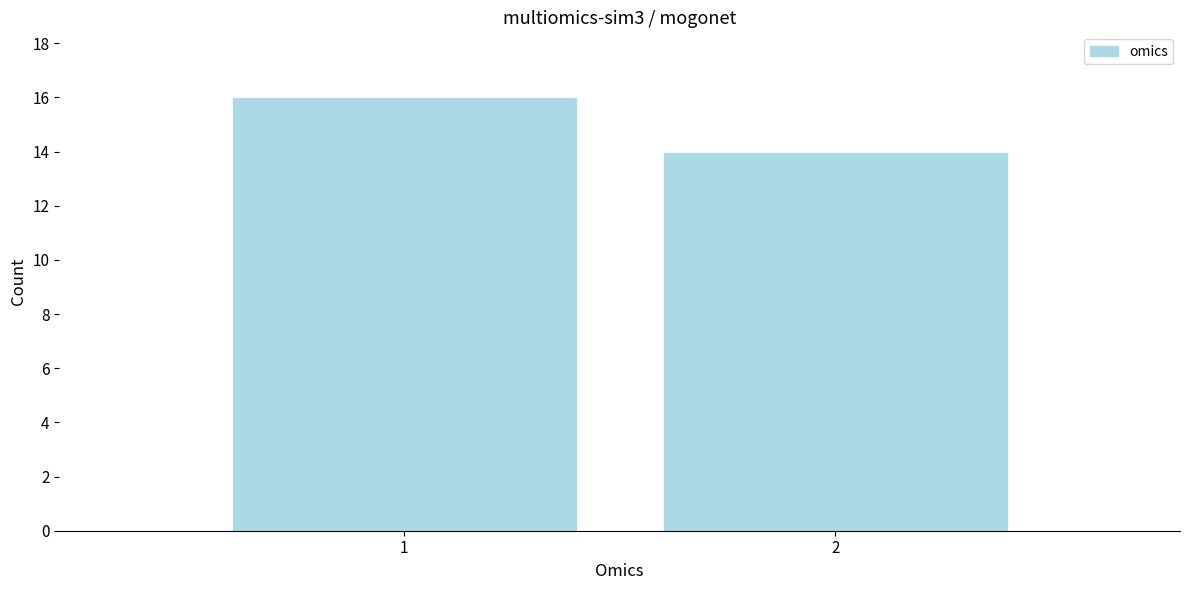

Reading right to left, extract all data points from this chart.

2=14	1=16